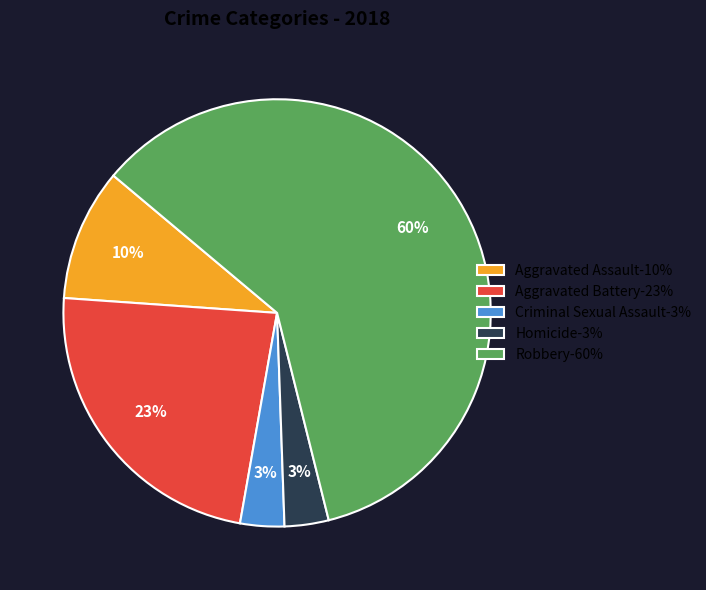

What is the majority slice?

Robbery